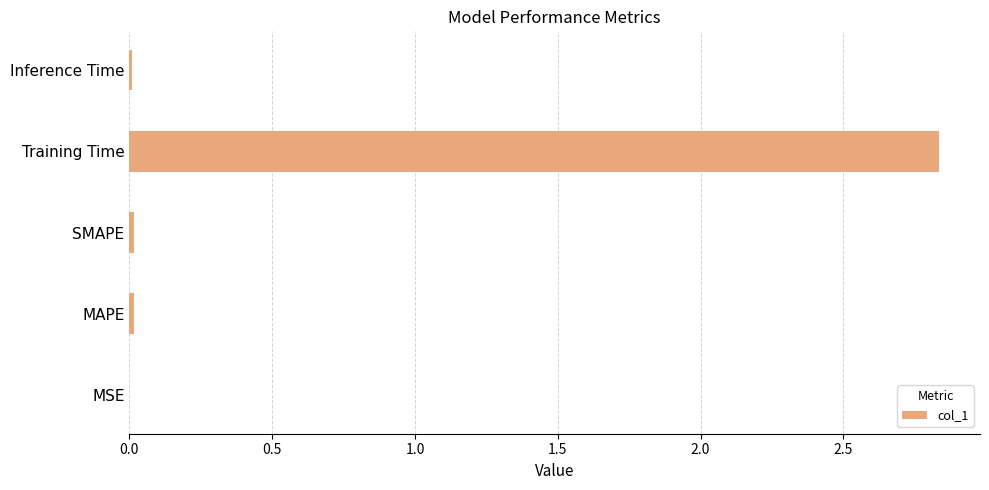

Which label corresponds to the largest value in the chart?

Training Time